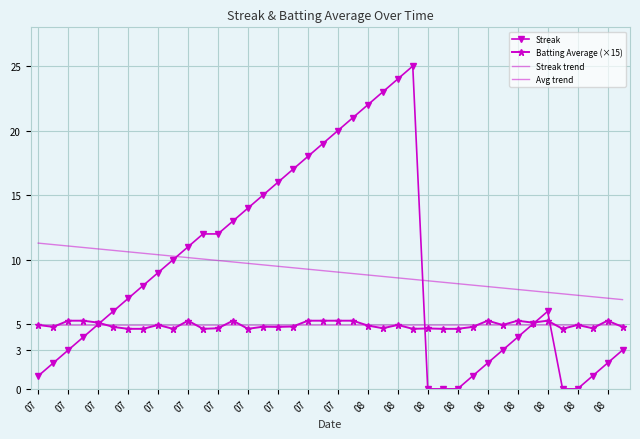

What is the value of the Streak trend point at the 13th from the left?

10.1